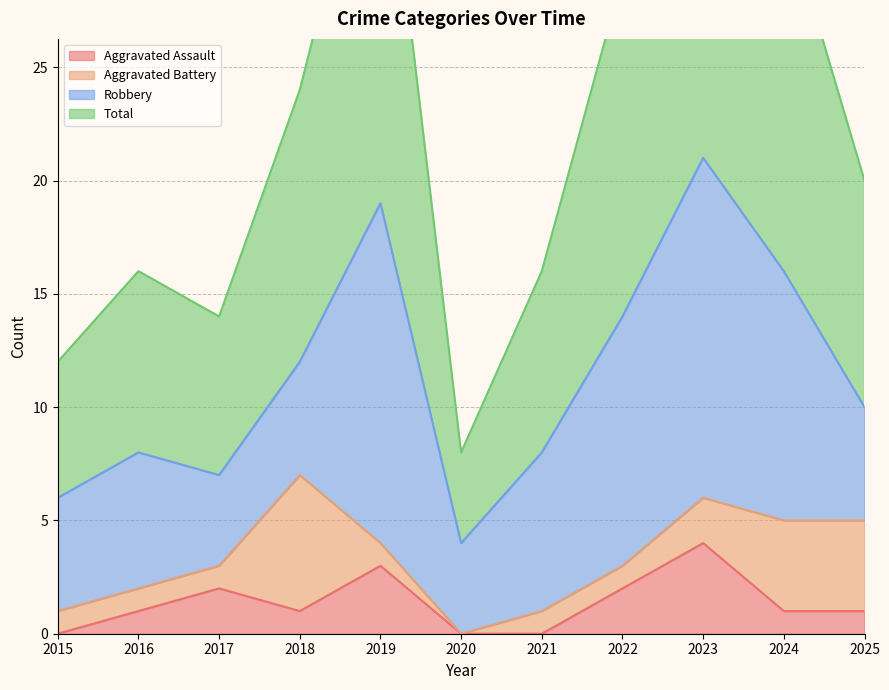

At which category is the sum across all series the highest?

2023